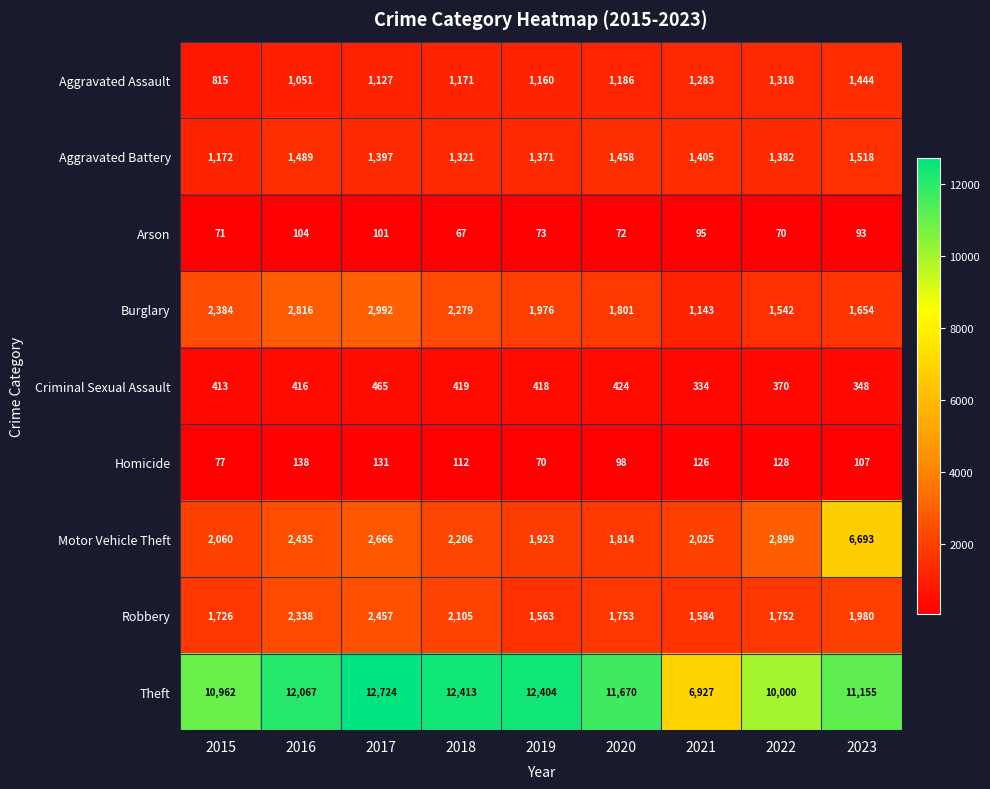

List the labels in order of Homicide value, smallest first.

2019, 2015, 2020, 2023, 2018, 2021, 2022, 2017, 2016